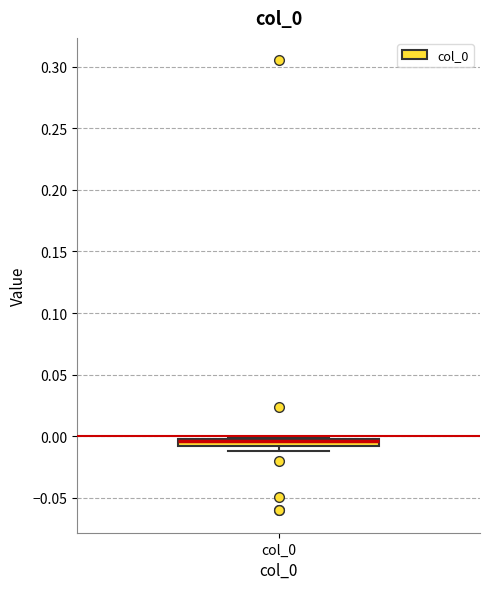

Where is the upper edge of the box for col_0 on the y-axis? The values are not printed on the chart, so give them approximately, as read against the axis.

0.000